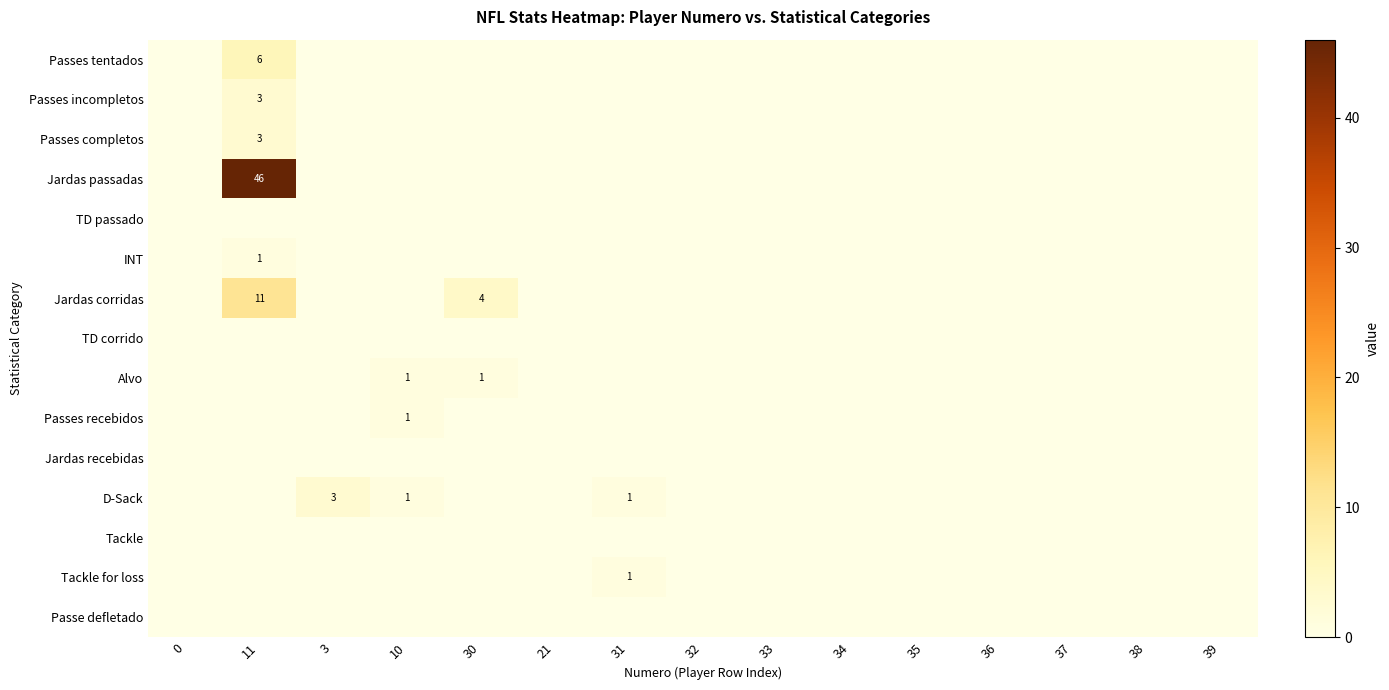

Is the value of Jardas corridas at 3 greater than the value of Passes recebidos at 33?

No